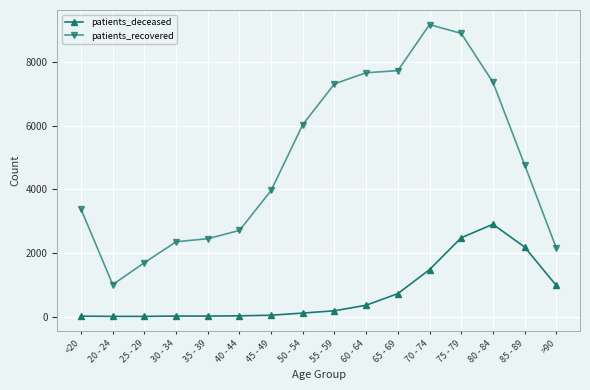

True or false: patients_deceased and patients_recovered intersect in this chart.

False